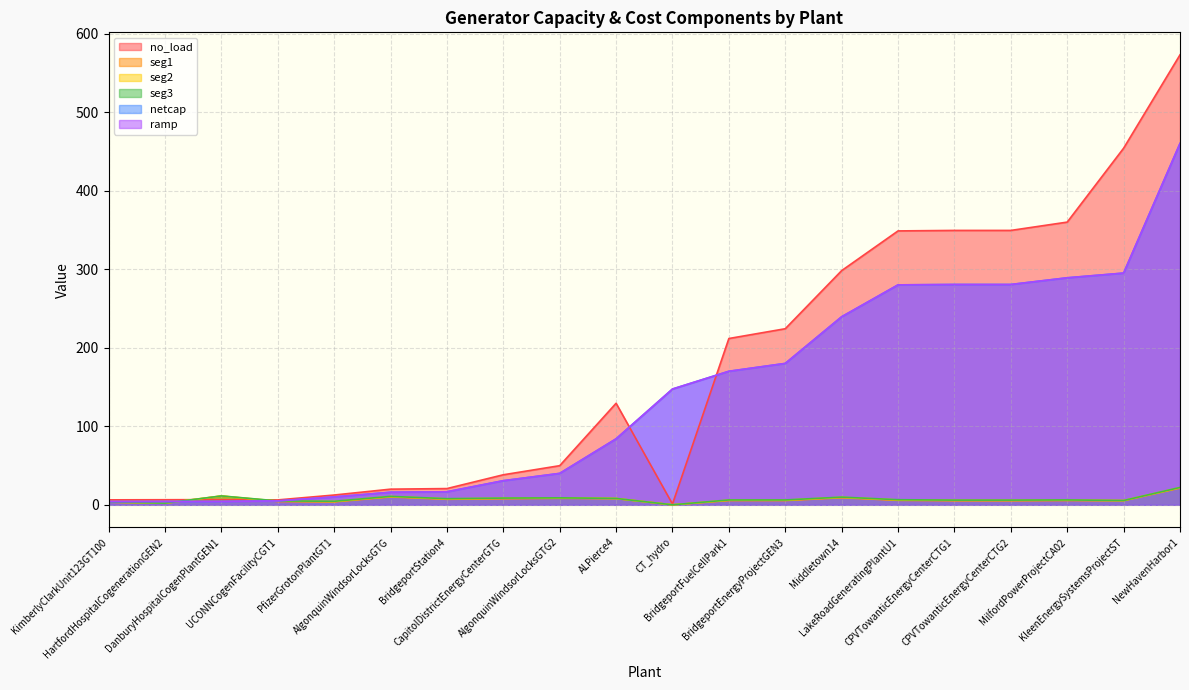

What is the sum of all netcap values?

2836.7